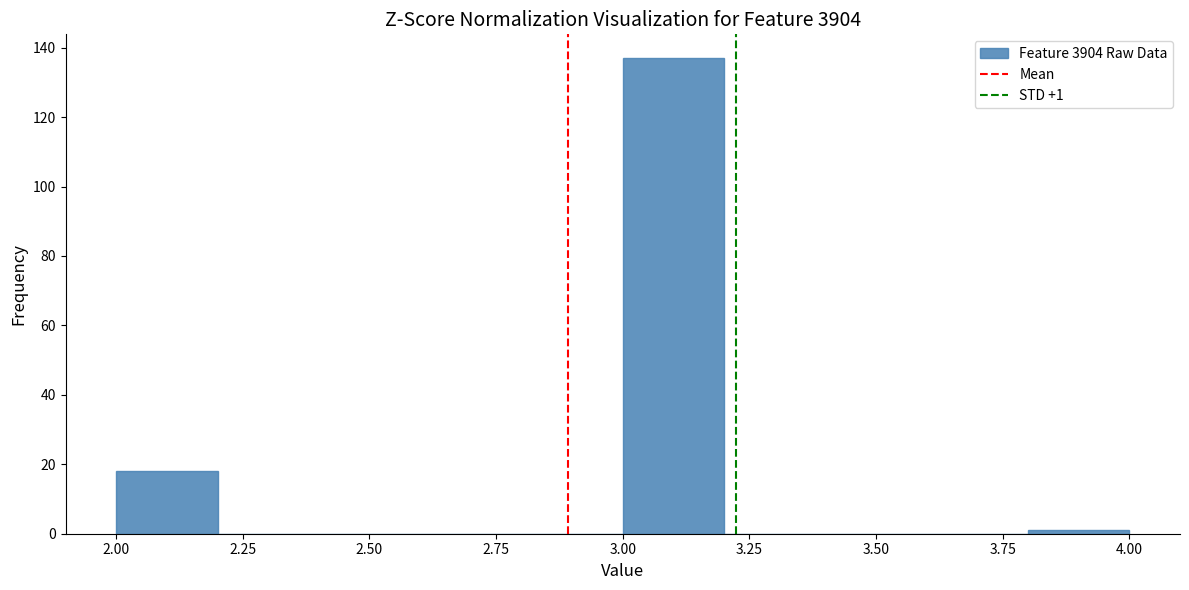

Which range on the x-axis has the tallest bar?

3.0 to 3.2